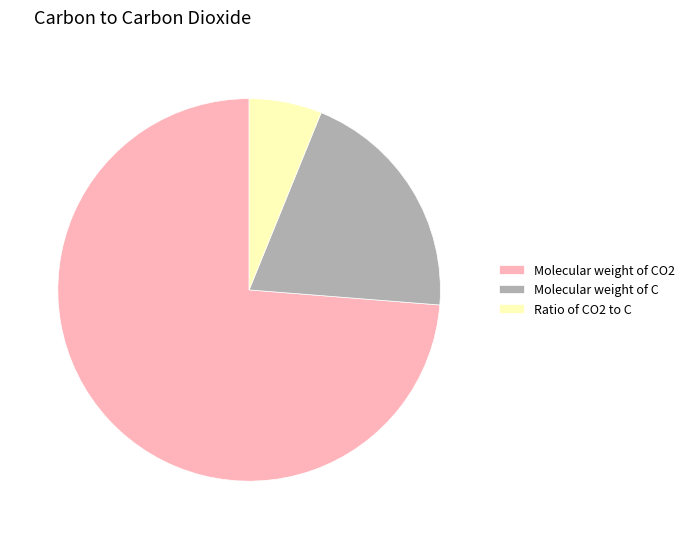

Rank the categories by value from highest to lowest.

Molecular weight of CO2, Molecular weight of C, Ratio of CO2 to C